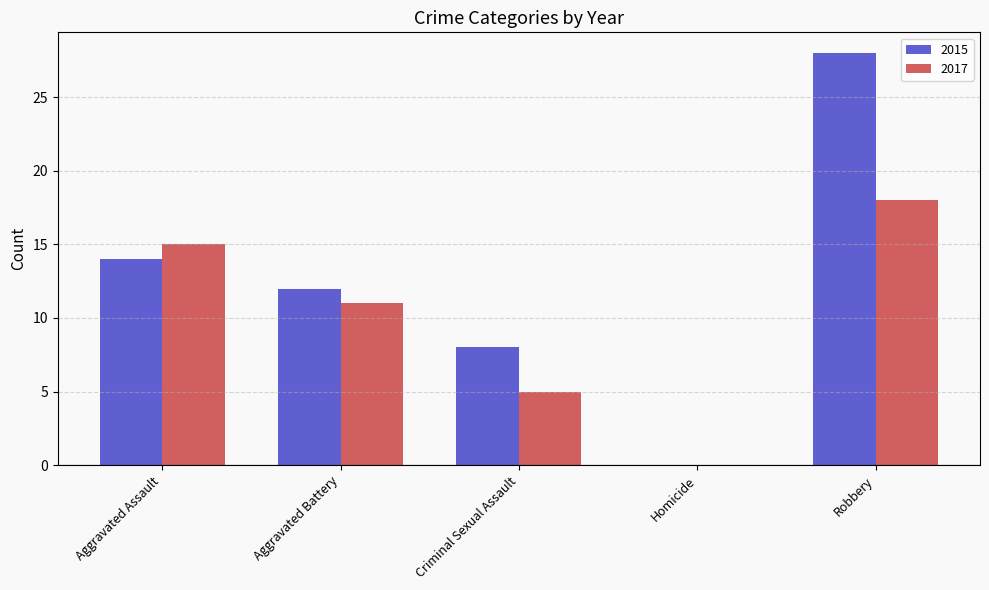

How many groups of bars are there?

5